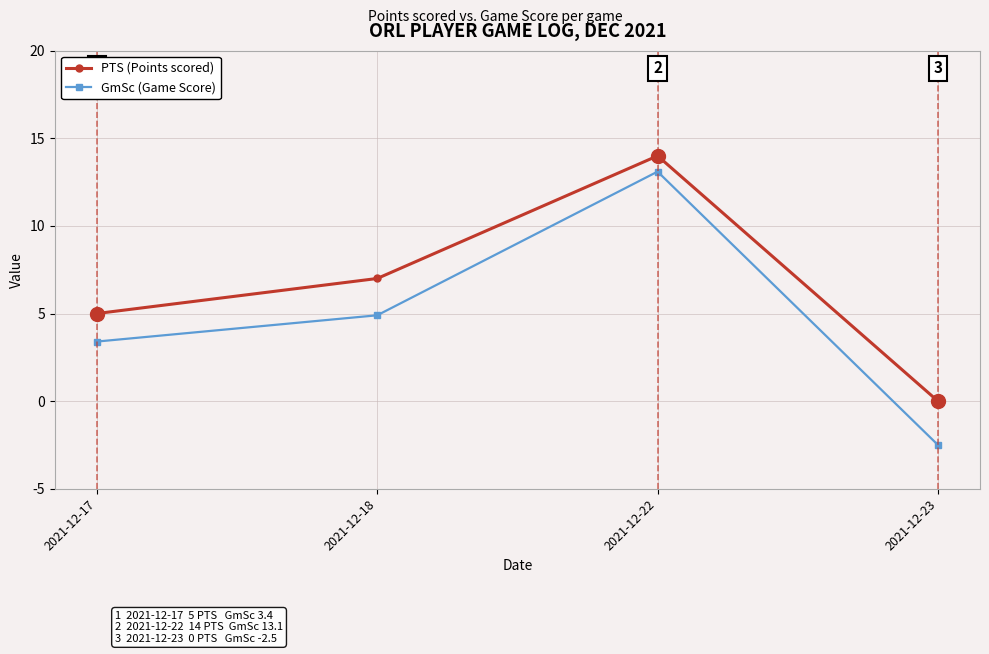

Which category has the lowest value in the GmSc (Game Score) series?

2021-12-23